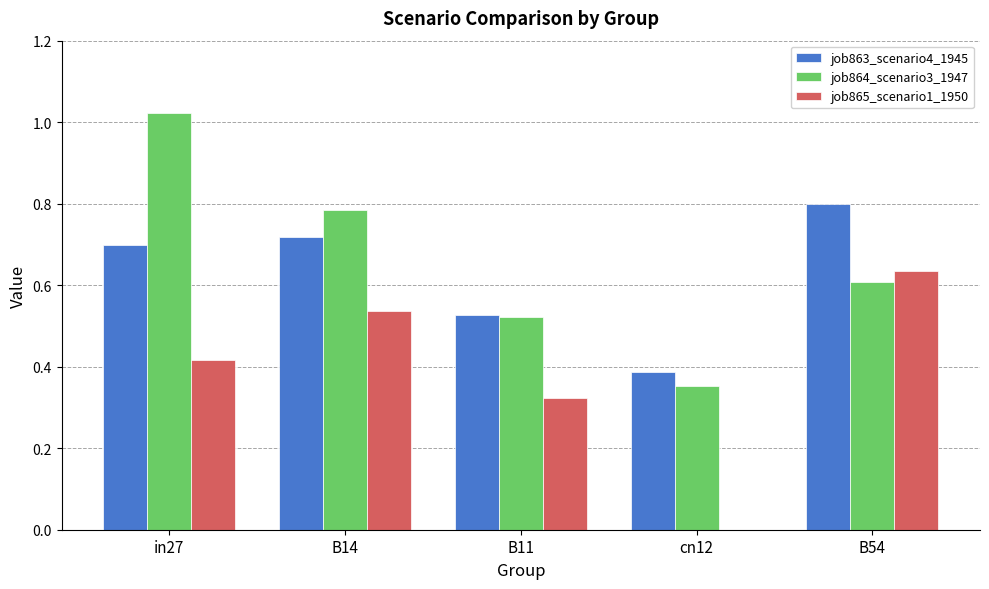

What is the sum of the job863_scenario4_1945 values at B14 and B54?

1.5